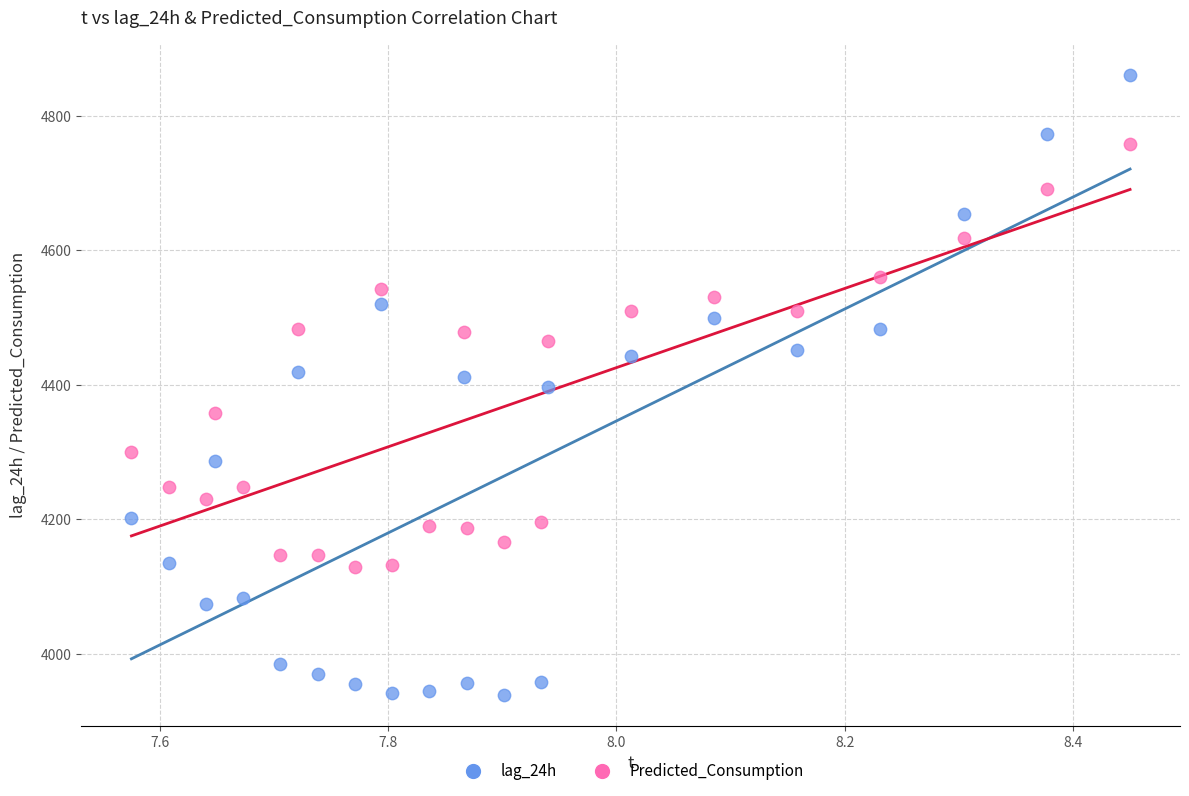

Which series has the widest spread of Y values?

lag_24h